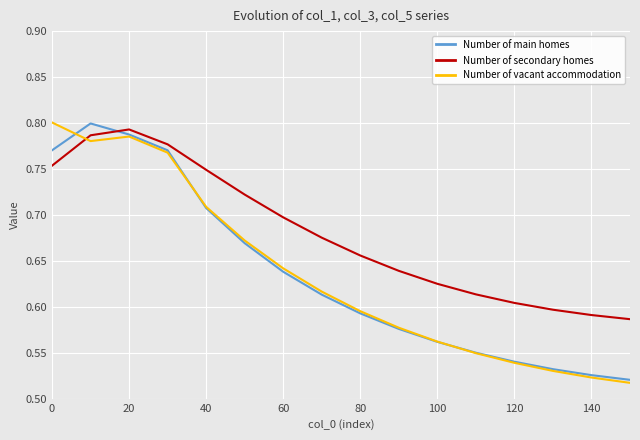

What are all the series names shown in the legend?

Number of main homes, Number of secondary homes, Number of vacant accommodation